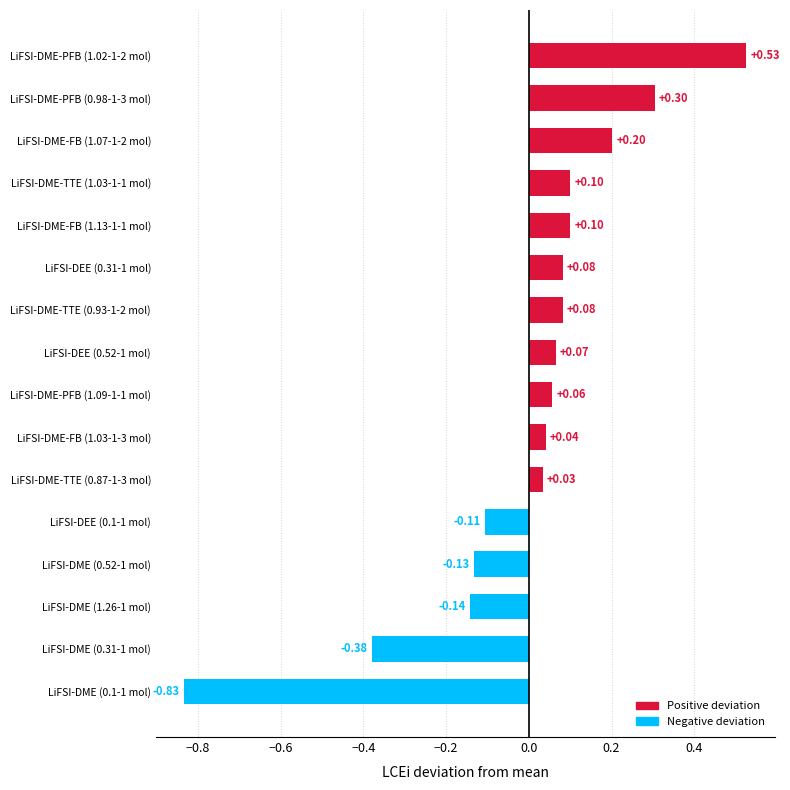

What is the difference between the second highest and minimum values?

1.1